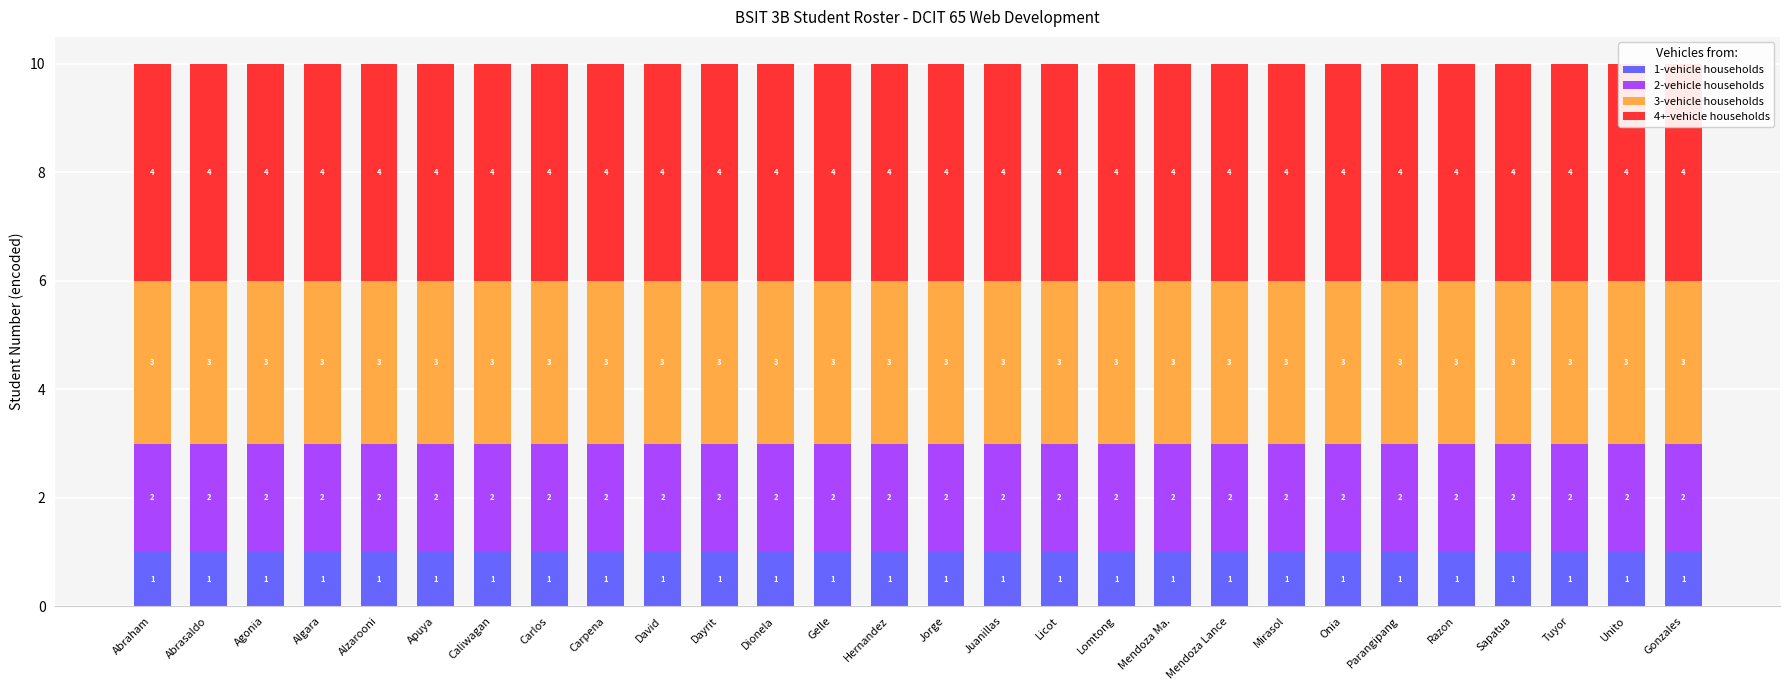

Reading right to left, what are all the values shown in this chart?

1-vehicle households: 1	1	1	1	1	1	1	1	1	1	1	1	1	1	1	1	1	1	1	1	1	1	1	1	1	1	1	1
2-vehicle households: 2	2	2	2	2	2	2	2	2	2	2	2	2	2	2	2	2	2	2	2	2	2	2	2	2	2	2	2
3-vehicle households: 3	3	3	3	3	3	3	3	3	3	3	3	3	3	3	3	3	3	3	3	3	3	3	3	3	3	3	3
4+-vehicle households: 4	4	4	4	4	4	4	4	4	4	4	4	4	4	4	4	4	4	4	4	4	4	4	4	4	4	4	4